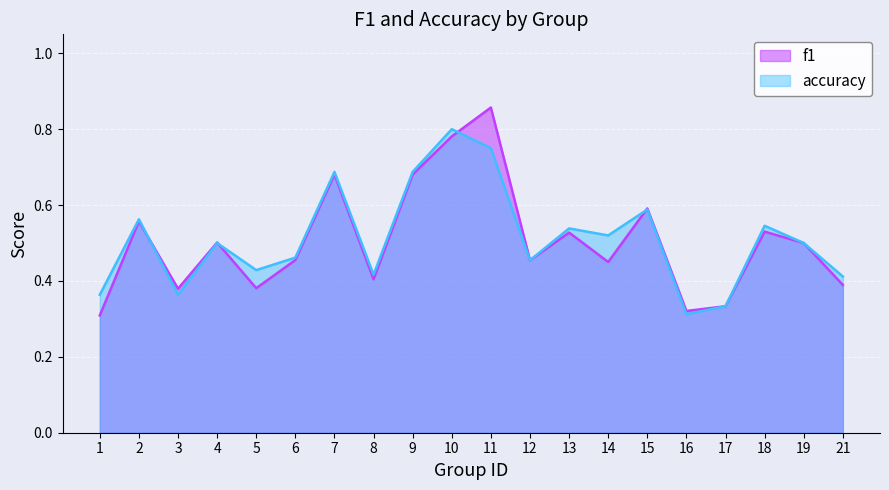

Is it true that f1 equals 0.1 at 12?

False